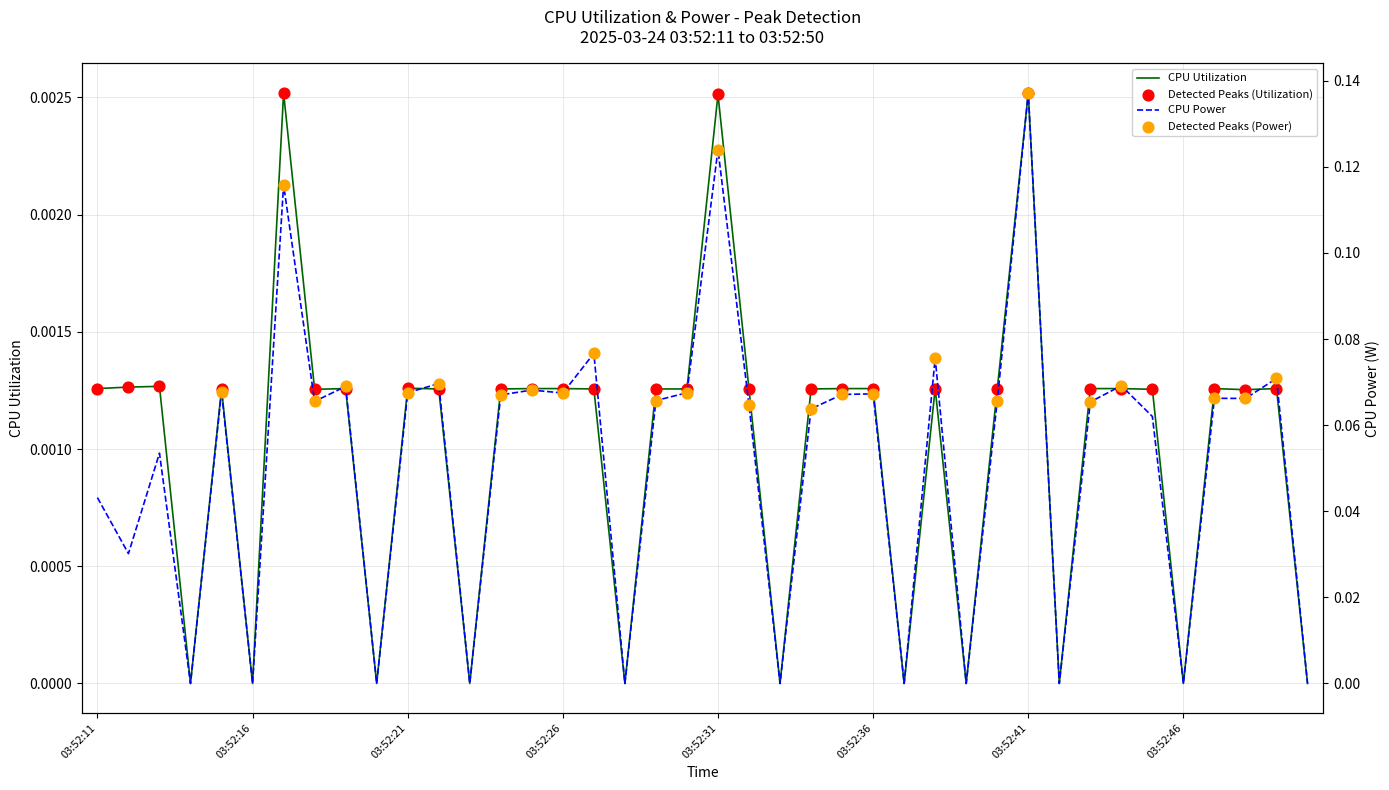

At which category is the sum across all series the highest?

03:52:41